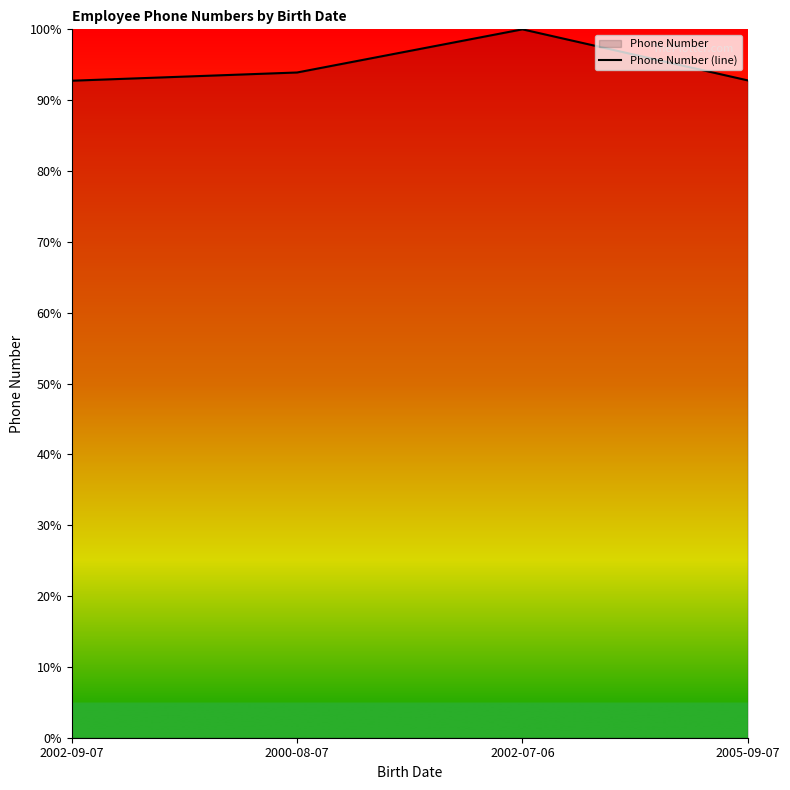

Reading left to right, extract all data points from this chart.

927459184.2	939078032.8	1000000000.0	927919372.8